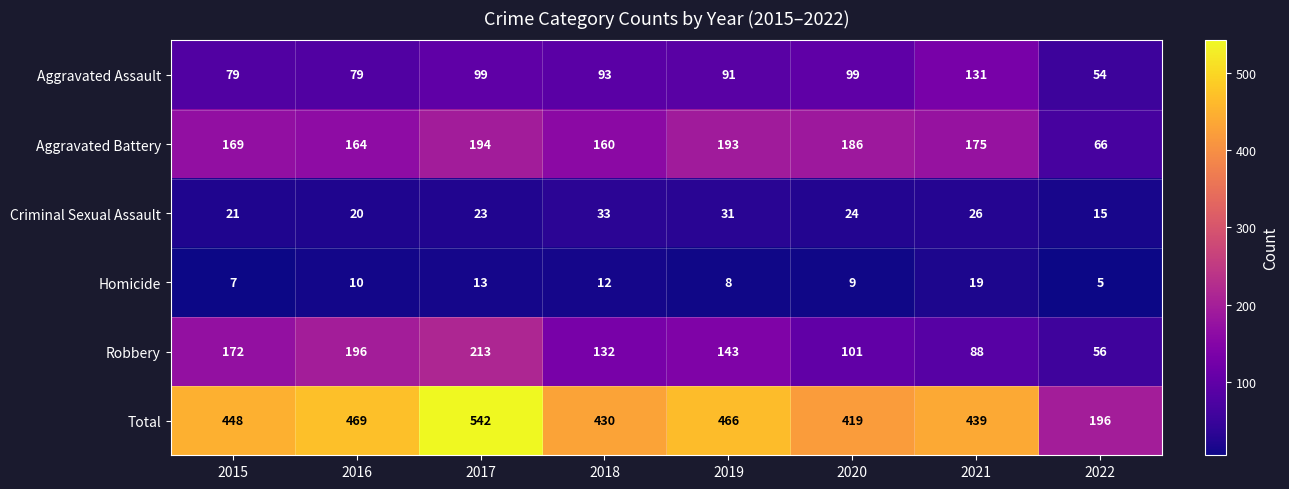

What is the difference between the maximum and minimum values in the Aggravated Assault series?

77